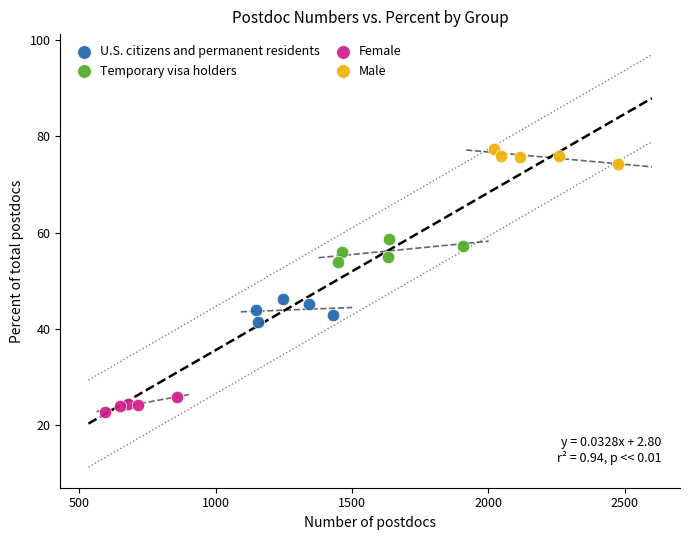

Which series reaches the minimum Y coordinate?

Female